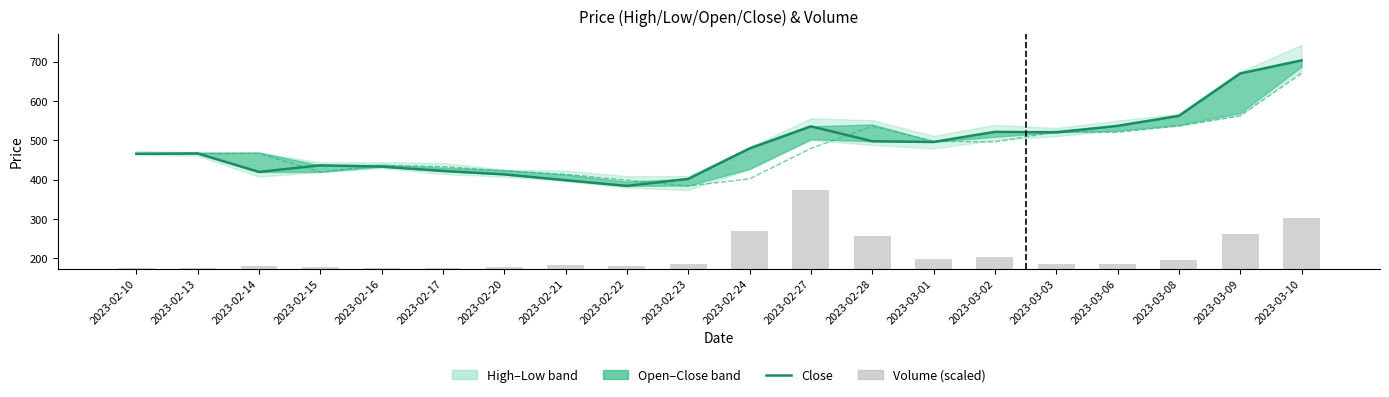

True or false: Volume (scaled) has a value of 3.3 at 2023-02-17.

False